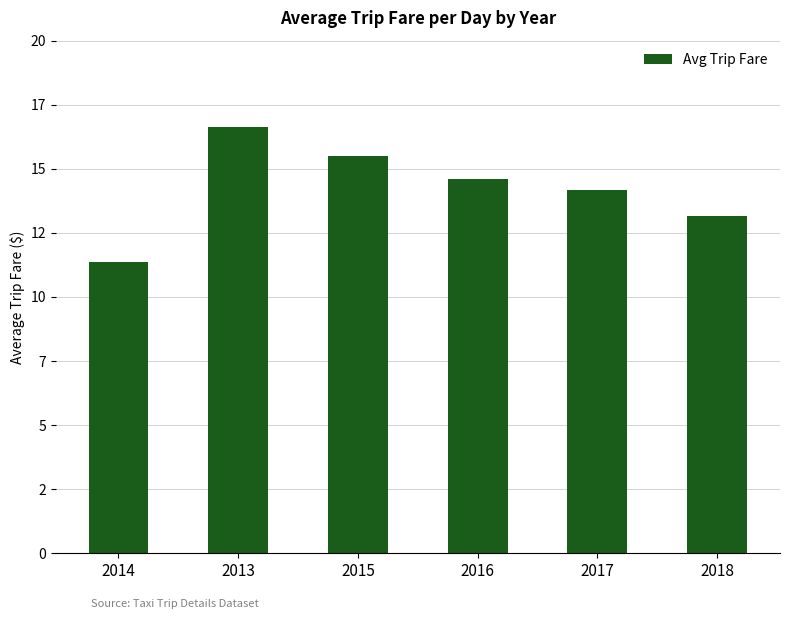

Does the chart contain any negative values?

No